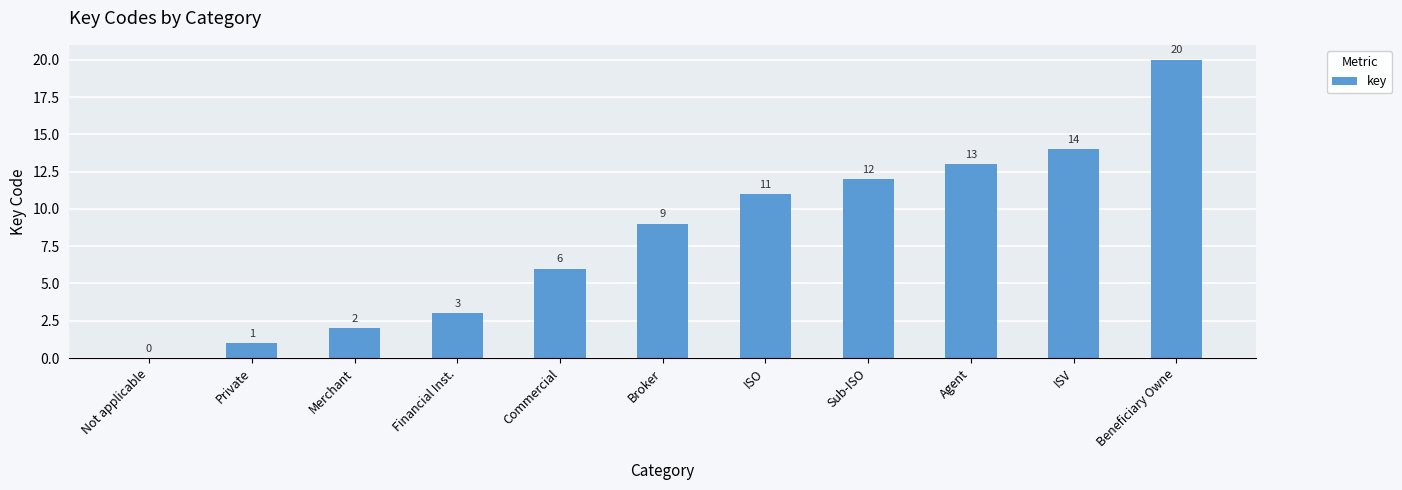

What is the sum of all values?

91